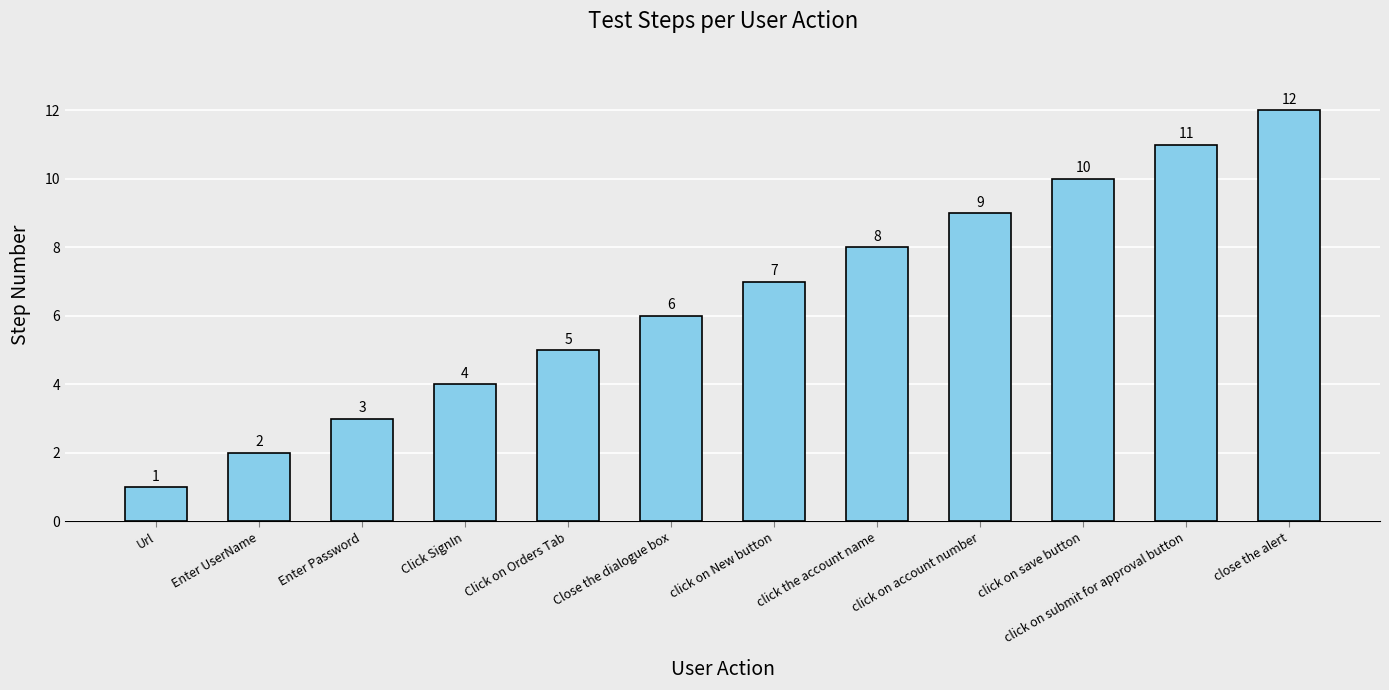

What is the greatest value displayed?

12